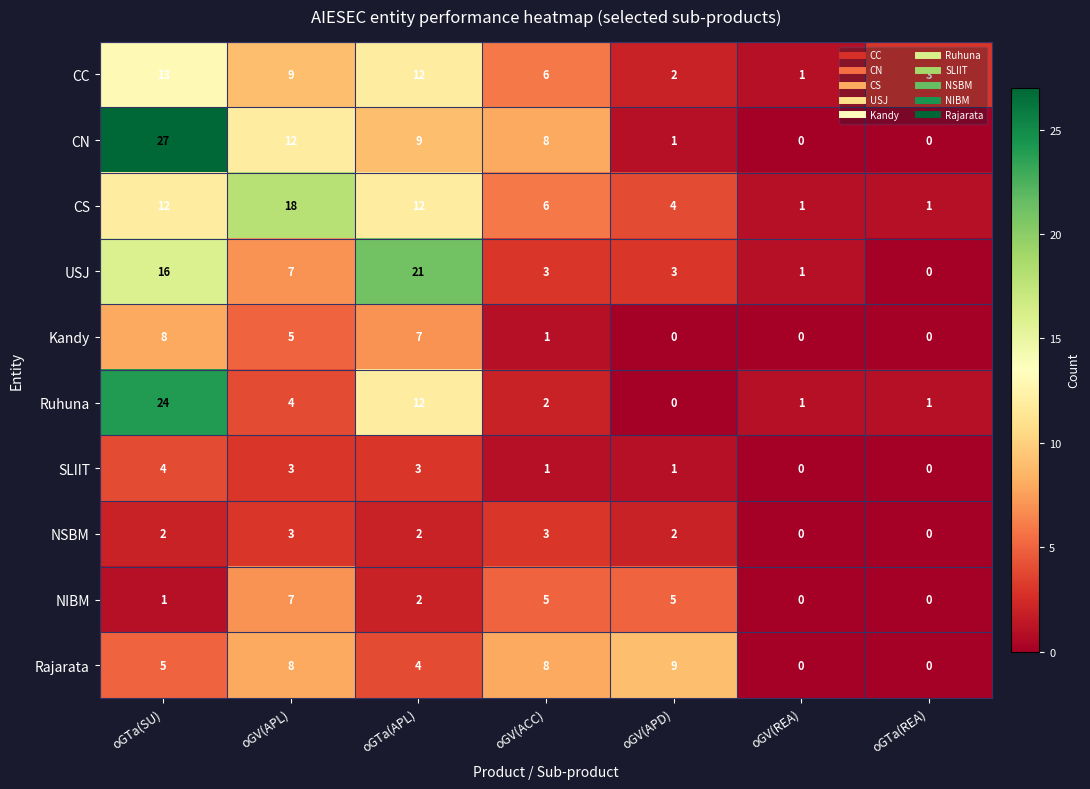

What is the maximum value shown in the chart?

27